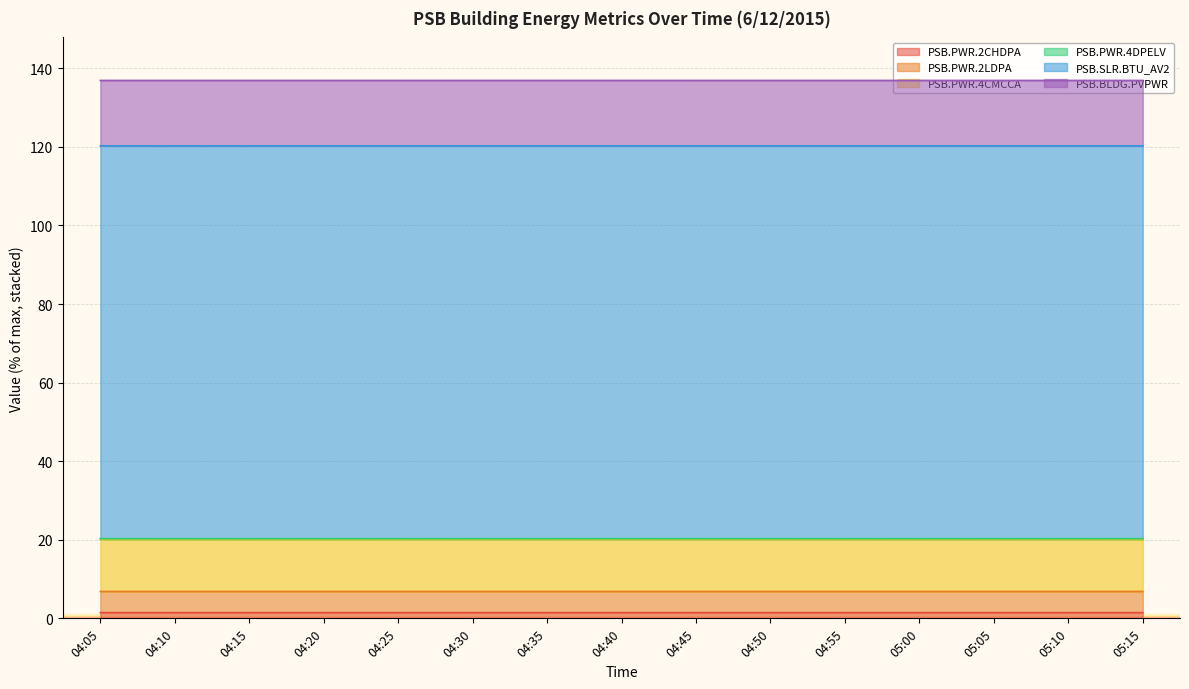

Does the chart have visible grid lines?

Yes